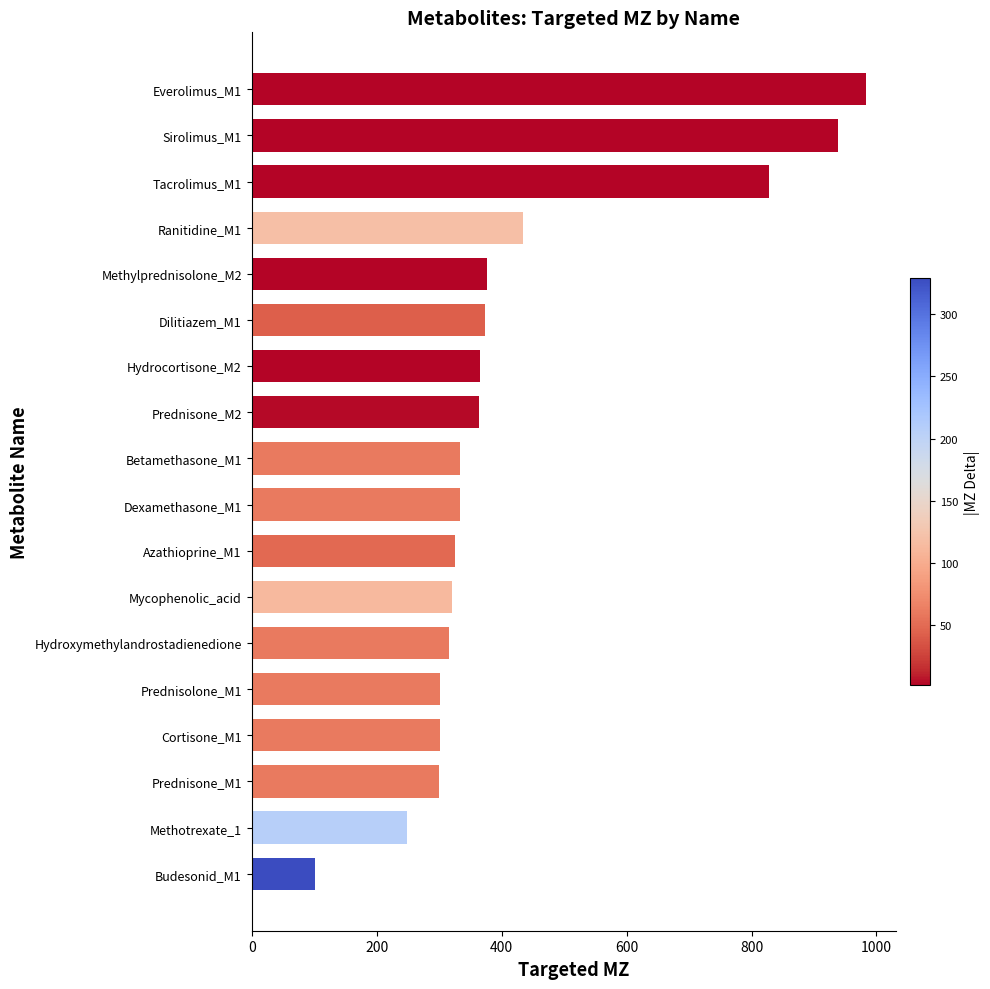

Does the chart contain any negative values?

No